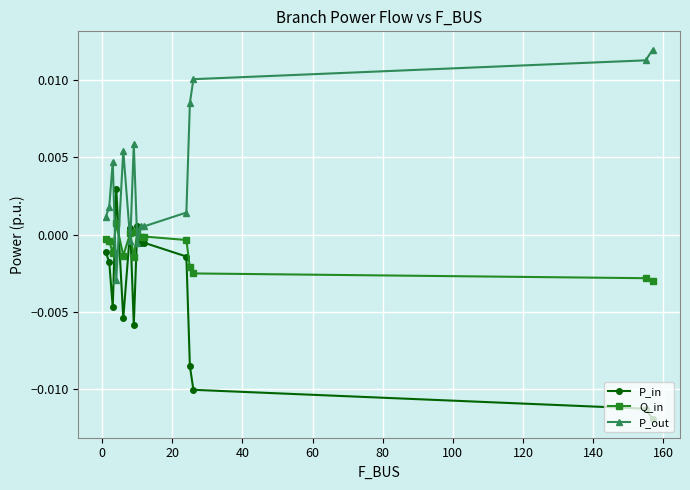

What are all the series names shown in the legend?

P_in, Q_in, P_out